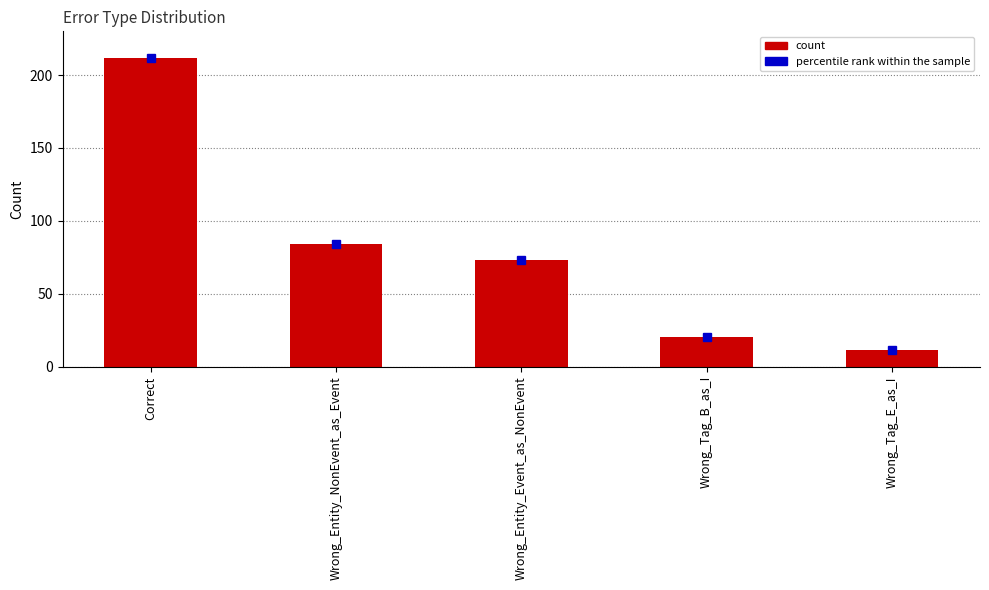

How many distinct data groups are displayed?

1